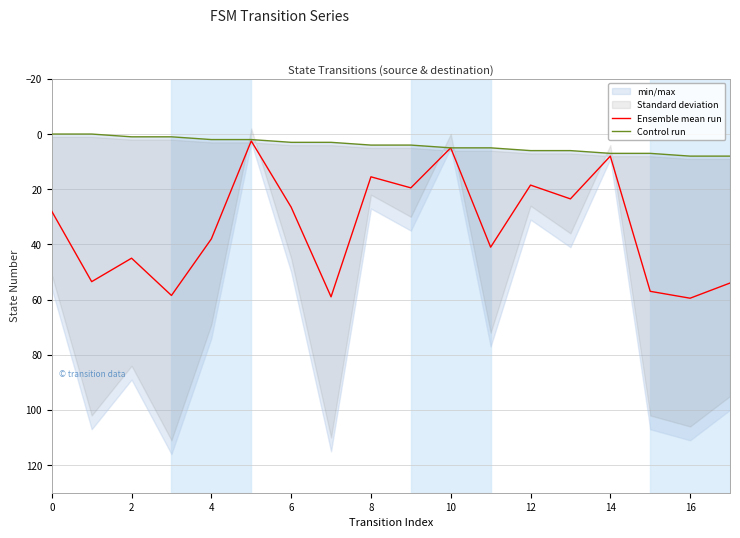

True or false: Ensemble mean run has a value of 26.5 at 6.

True